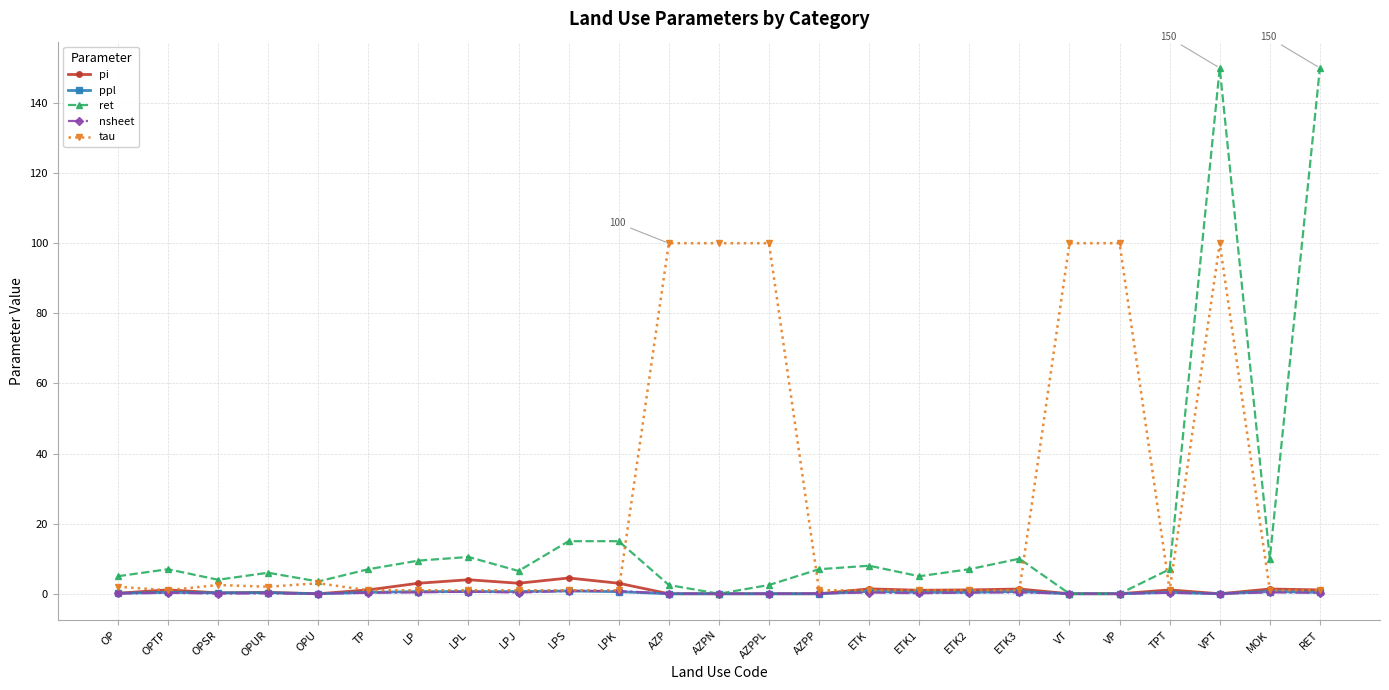

What is the difference between the maximum and minimum values in the pi series?

4.5